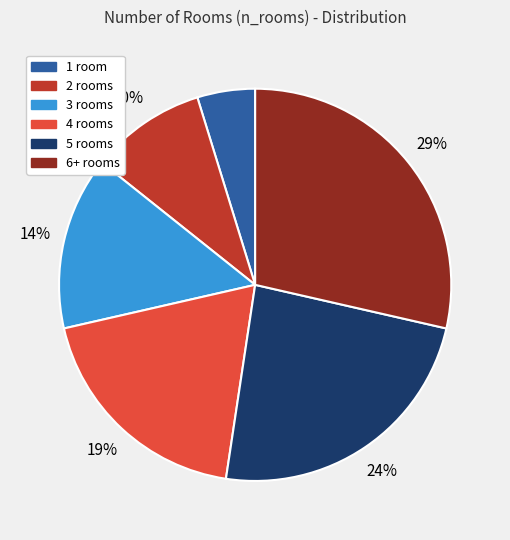

What percentage is the 4 rooms slice, to the nearest percent?

19%